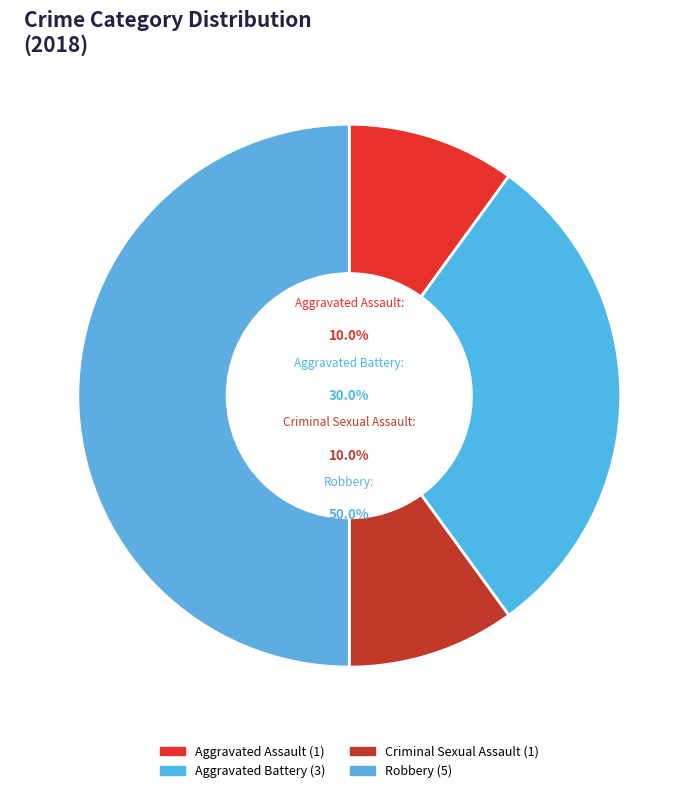

Which category has the biggest portion of the pie?

Robbery